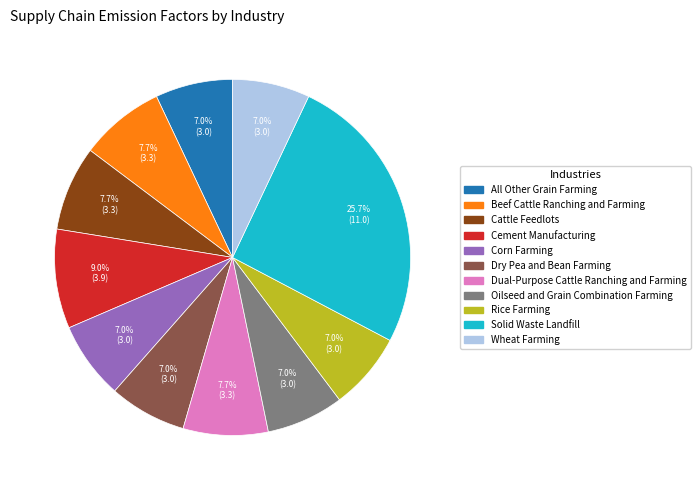

The Rice Farming slice represents 7% of the pie. True or false?

True